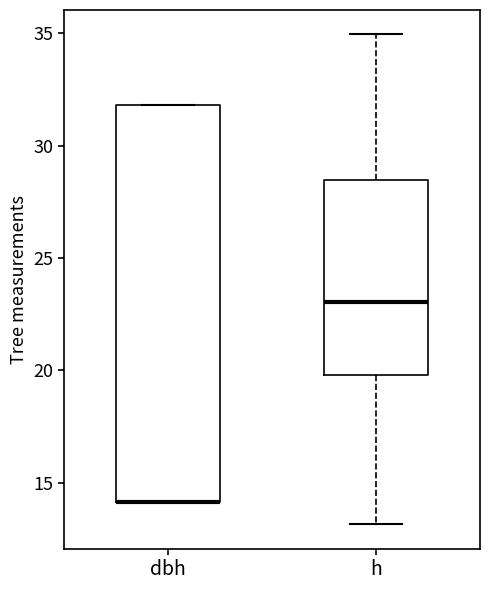

Where is the lower edge of the box for h on the y-axis? The values are not printed on the chart, so give them approximately, as read against the axis.

20.0